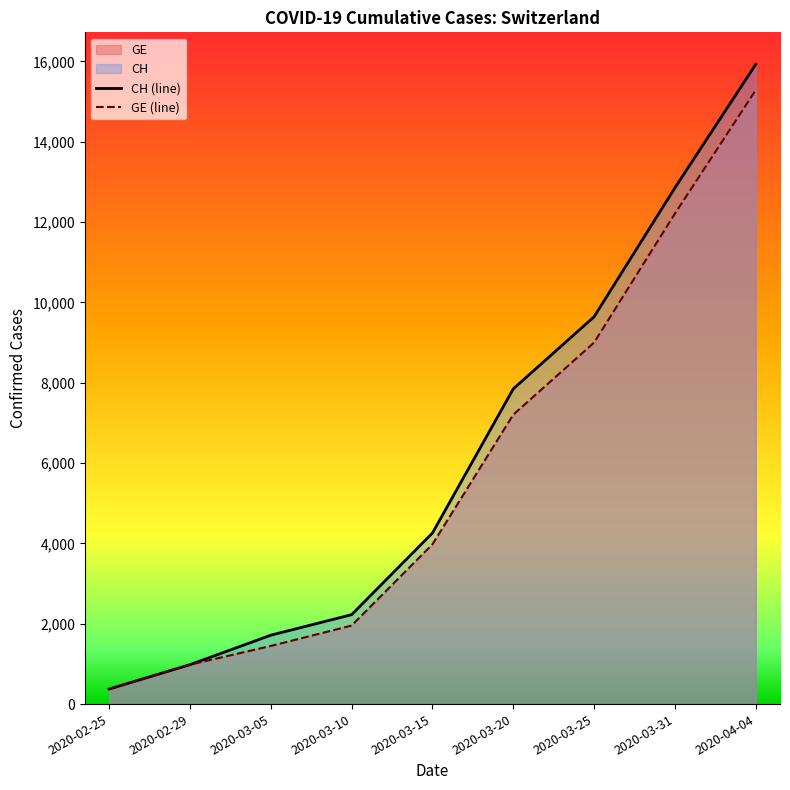

Does the chart display data point markers on the line(s)?

No